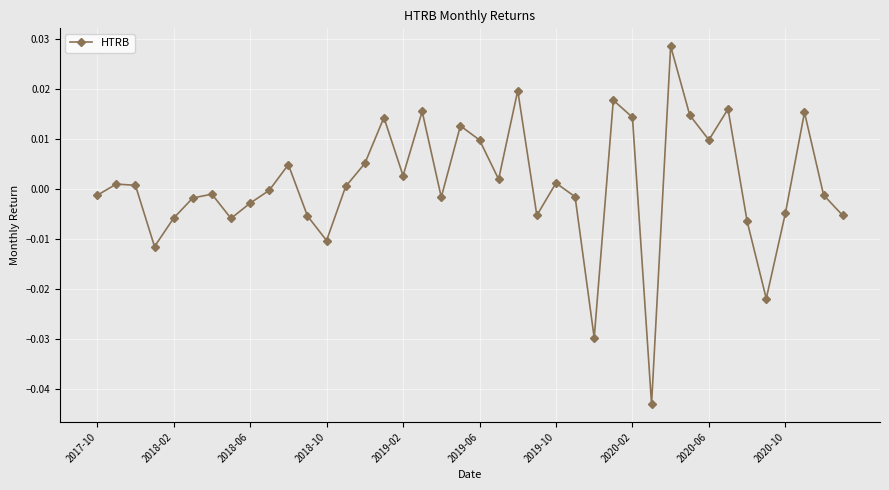

True or false: the data has more than 0 interior local peaks.

True